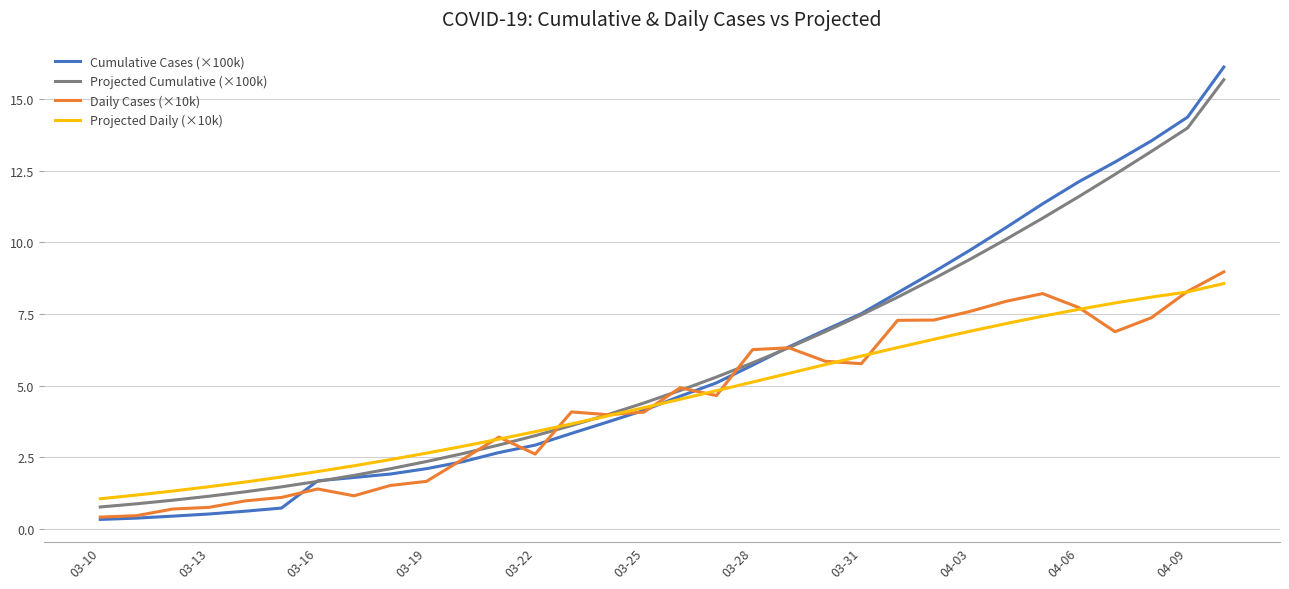

Which series has the largest range (max minus min)?

Cumulative Cases (×100k)